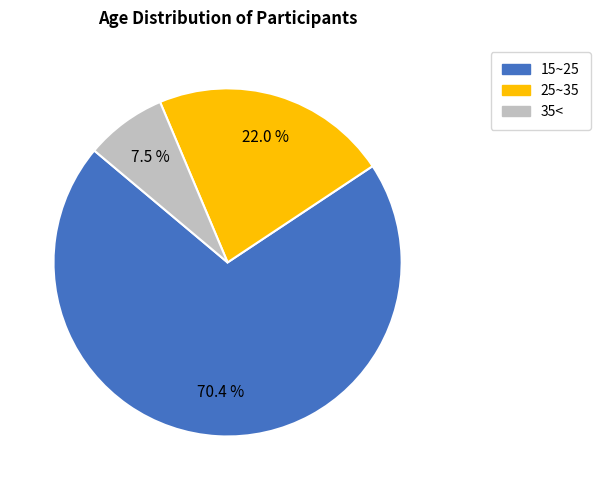

The 25~35 slice represents 17% of the pie. True or false?

False